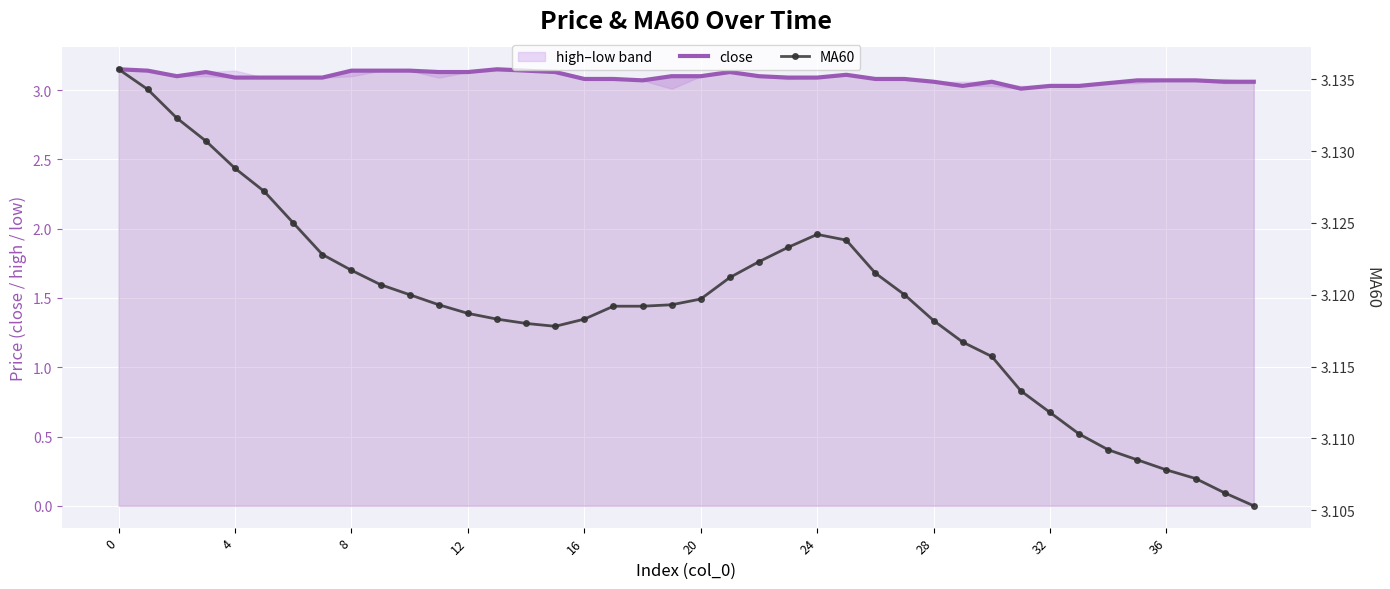

Rank the series by their maximum value, from lowest to highest.

MA60, close